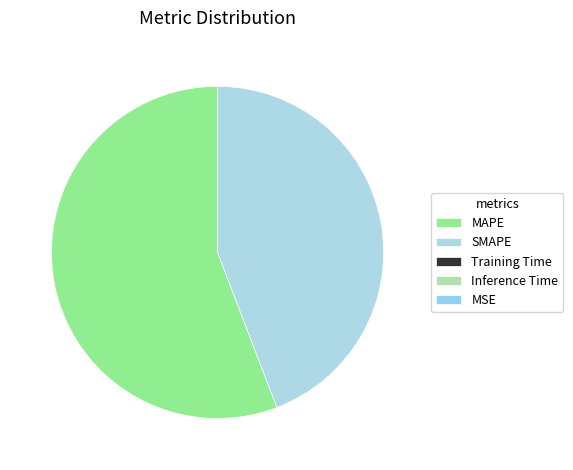

Is there a majority slice in this chart?

Yes